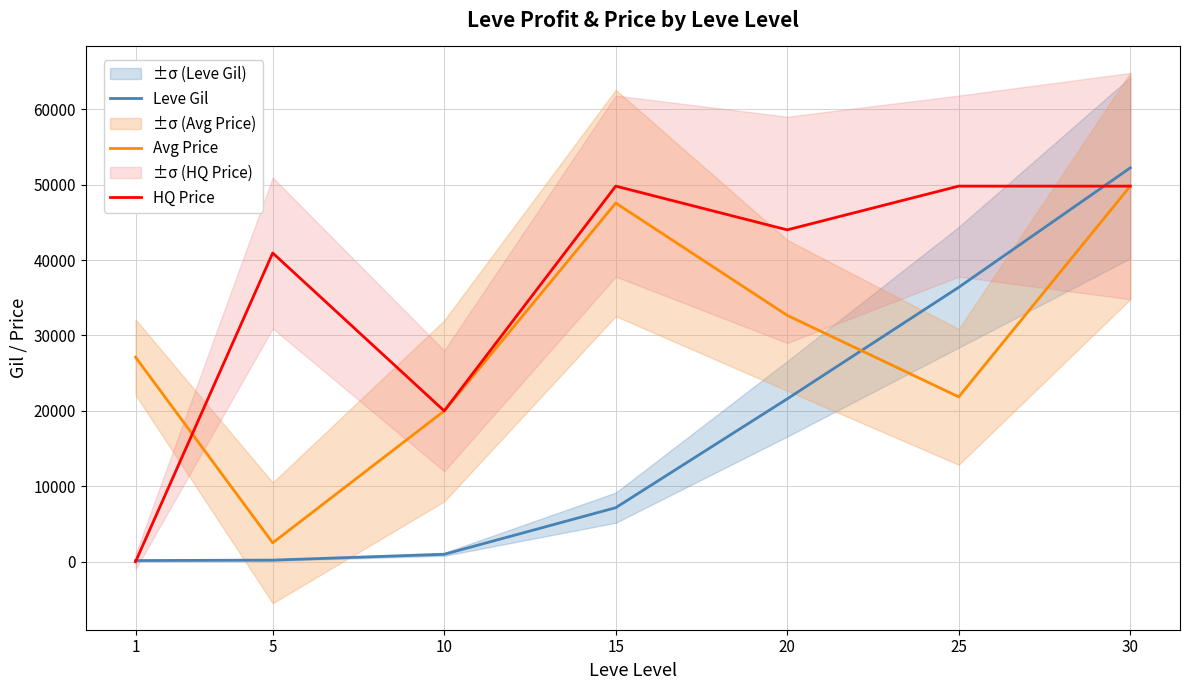

Which series has the largest total across all categories?

HQ Price